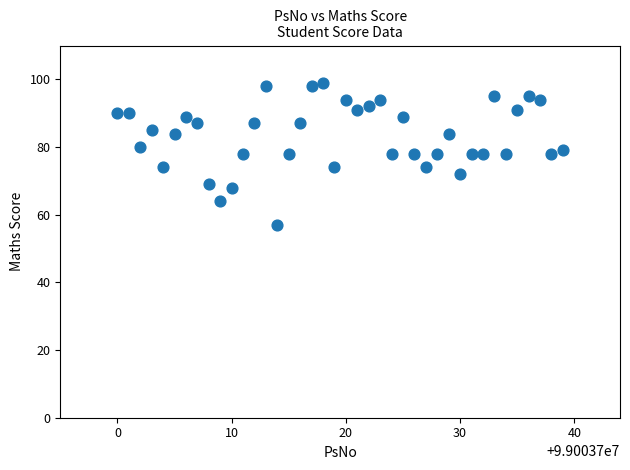

What is the range of X values (max minus min)?

39